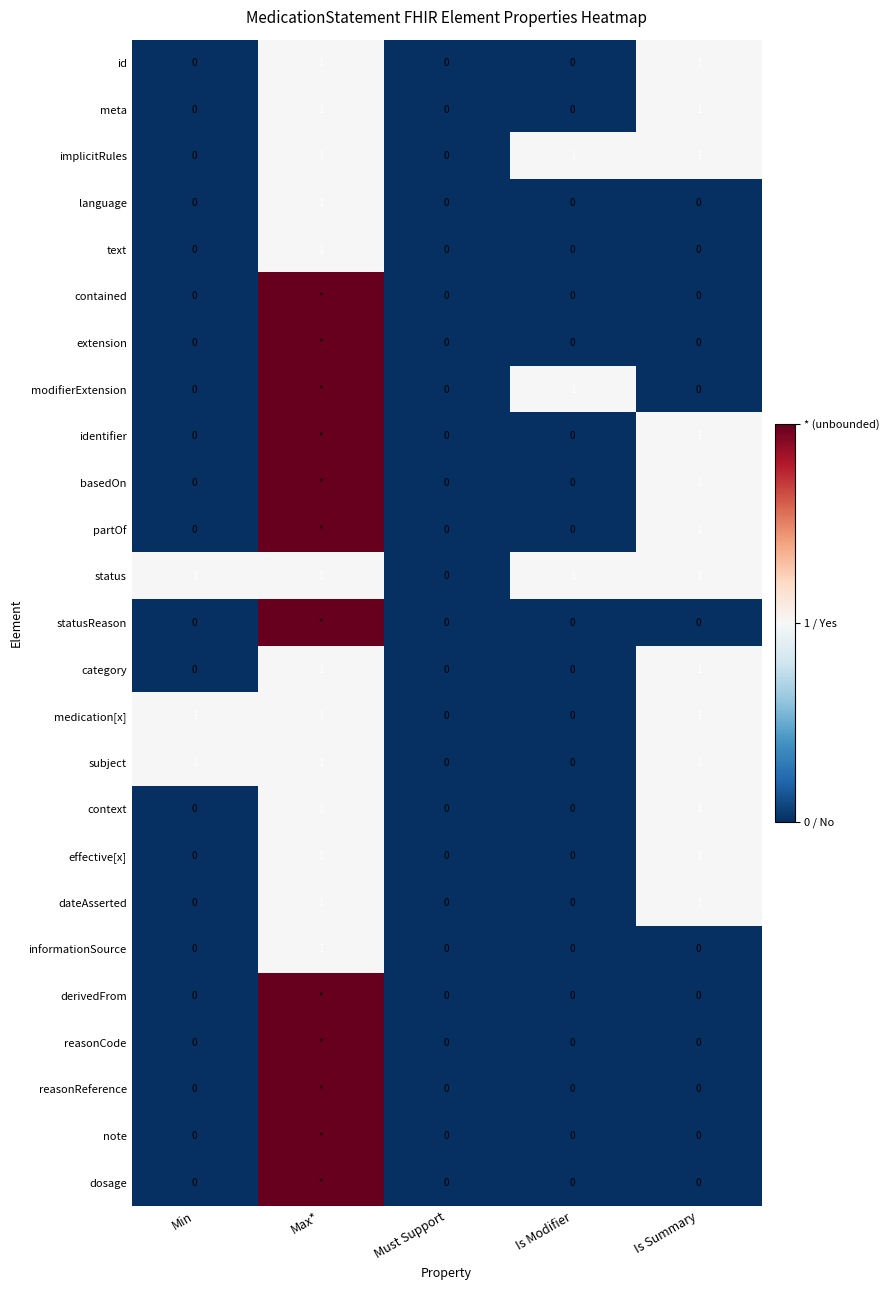

The value of dateAsserted at Is Modifier is -1. True or false?

False